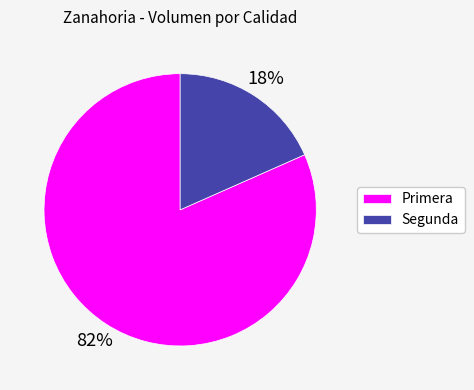

How many slices are in this pie chart?

2